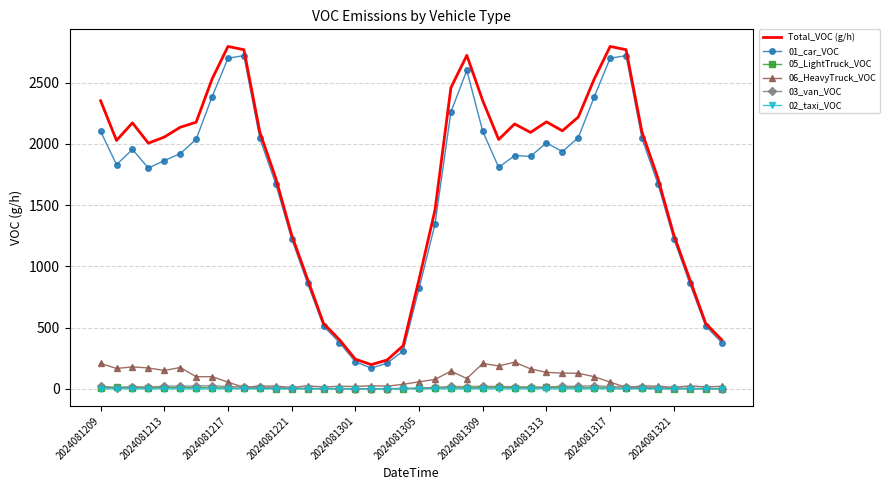

Which series has the widest spread of values?

Total_VOC (g/h)